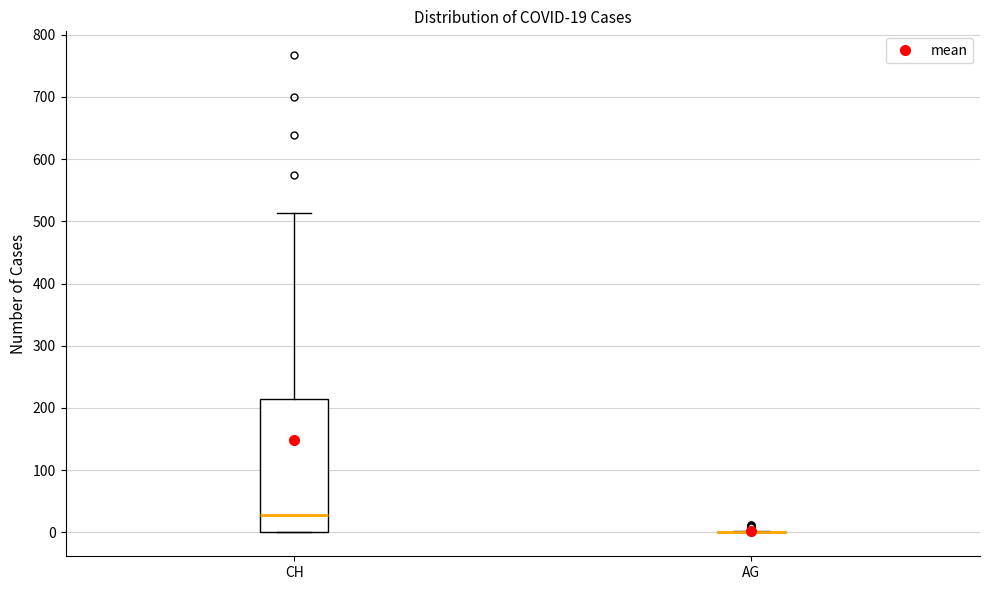

Comparing the boxes themselves (not the whiskers), which one is the tallest?

CH